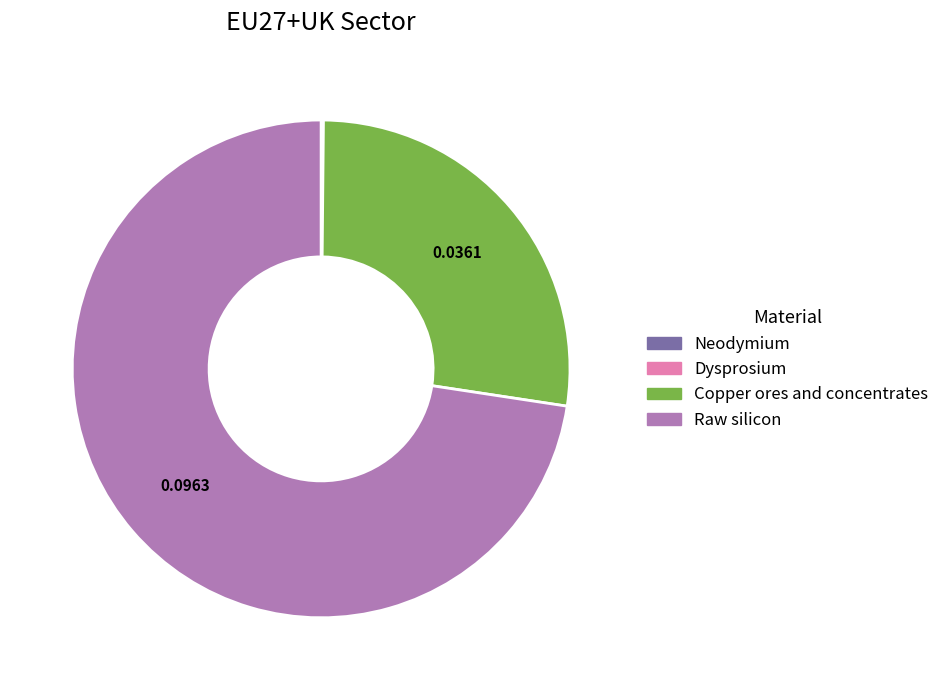

Which slice is the largest?

Raw silicon